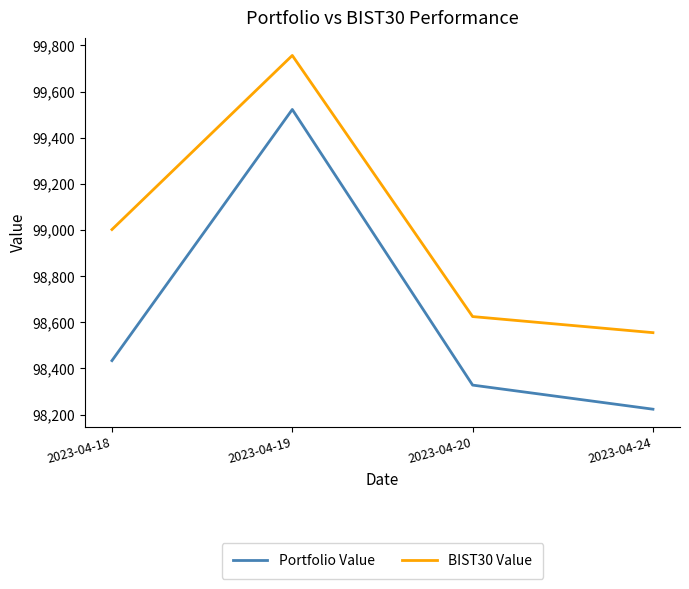

Where does the Portfolio Value series first go above 98434?

2023-04-18